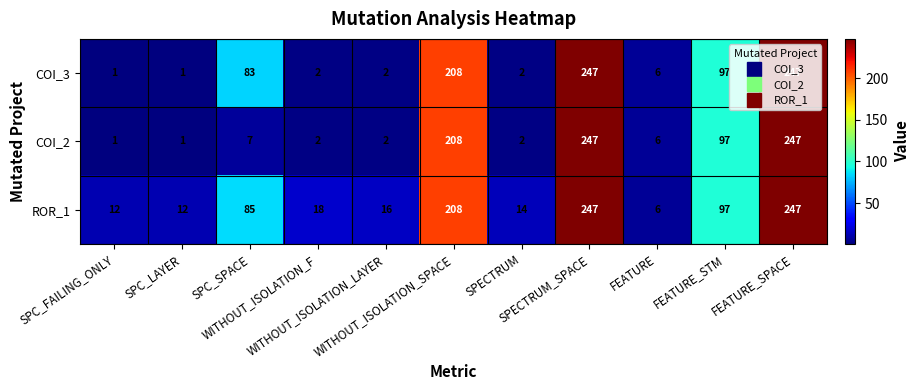

What is the highest value of the COI_3 series?

247